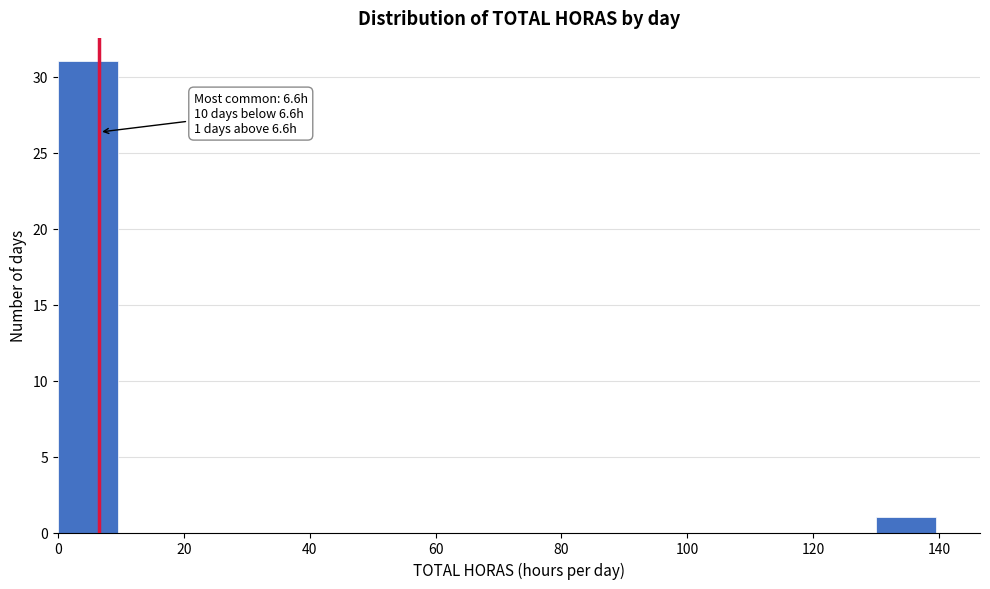

Which range on the x-axis has the tallest bar?

0 to 10